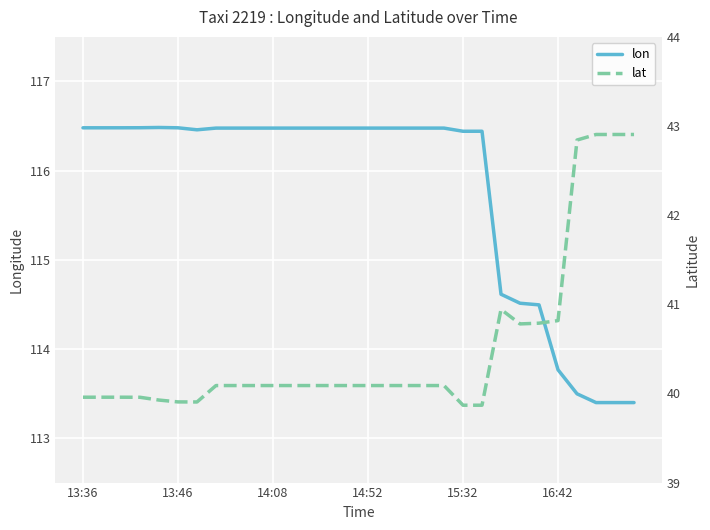

What are all the series names shown in the legend?

lon, lat